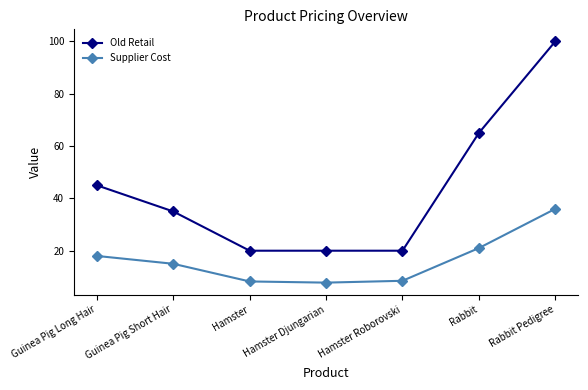

Which series changed the most between Hamster Djungarian and Rabbit?

Old Retail